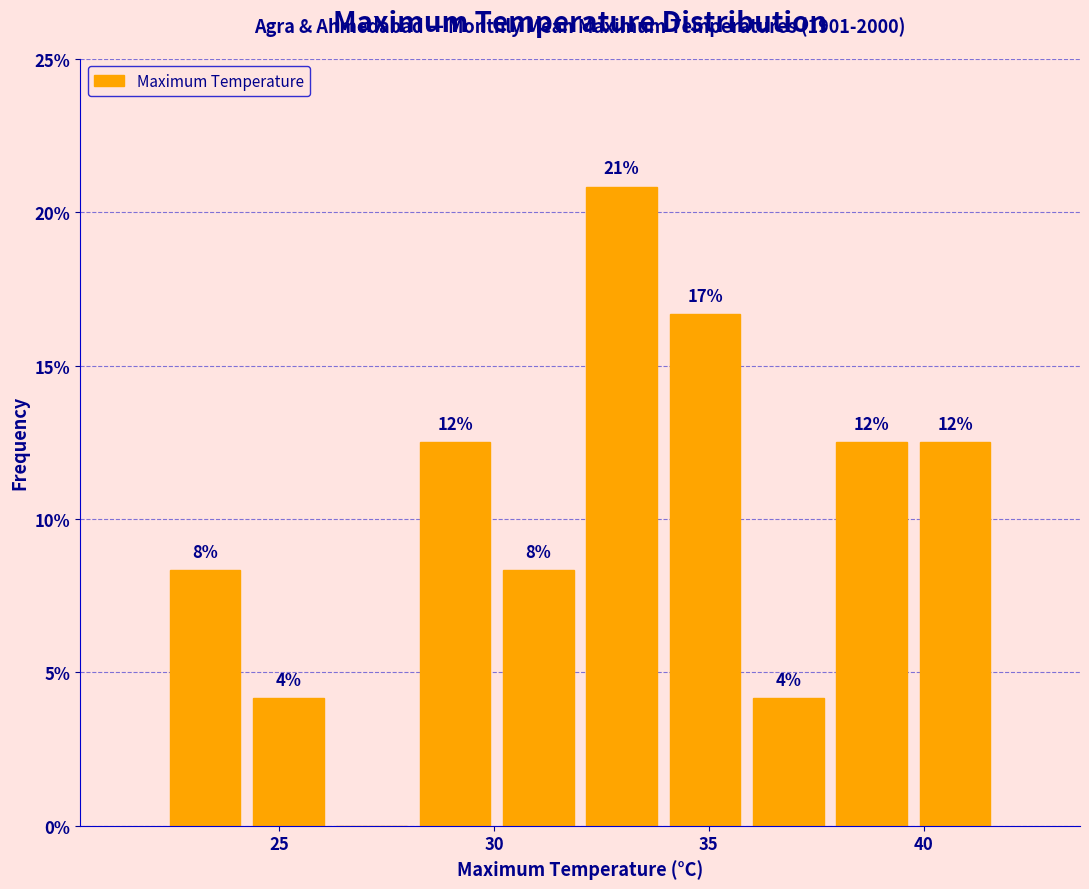

Around what value on the x-axis is the tallest bar? Give the approximate position of its centre, as read against the axis.

33.0